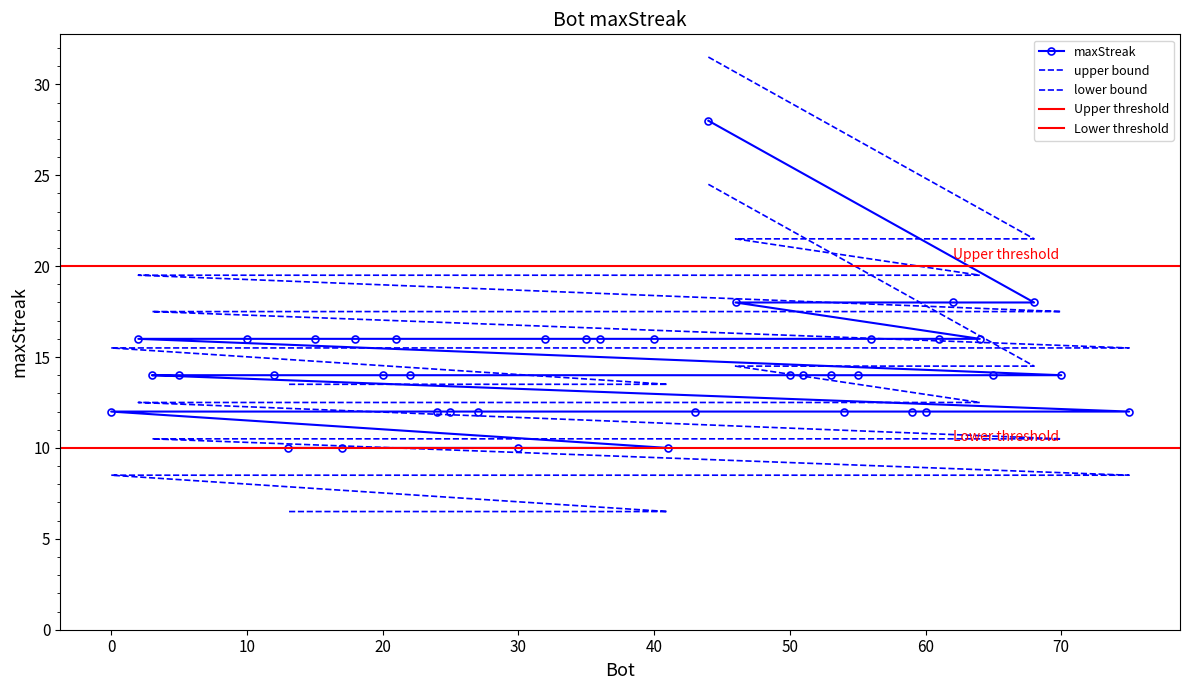

Approximately how many times larger is the value at 5 compared to 60?

1.1